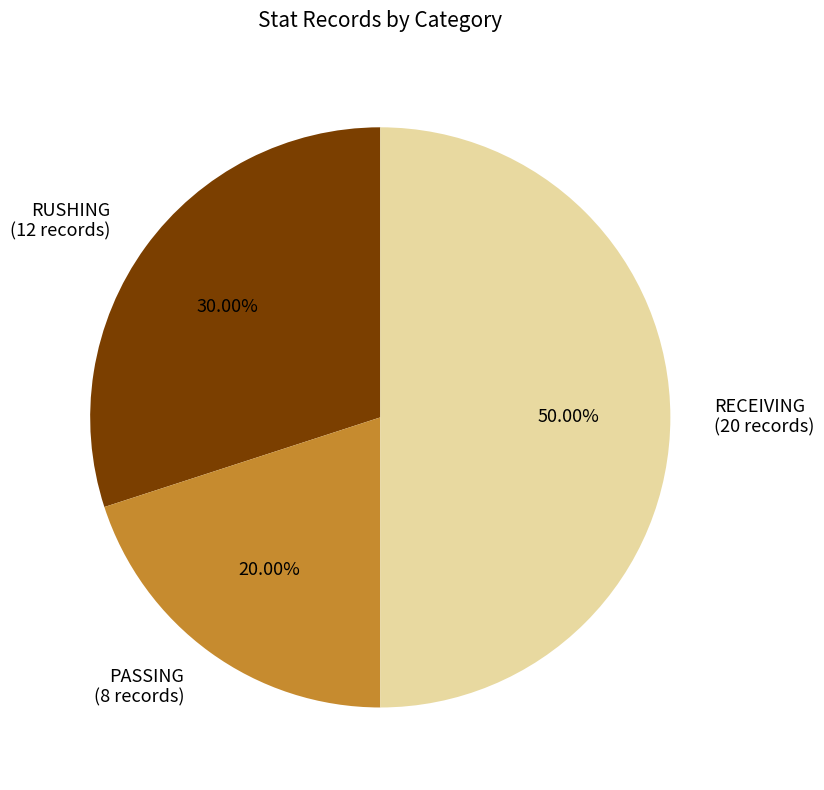

What is the ratio of the value at RECEIVING (20 records) to the value at PASSING (8 records)?

2.5